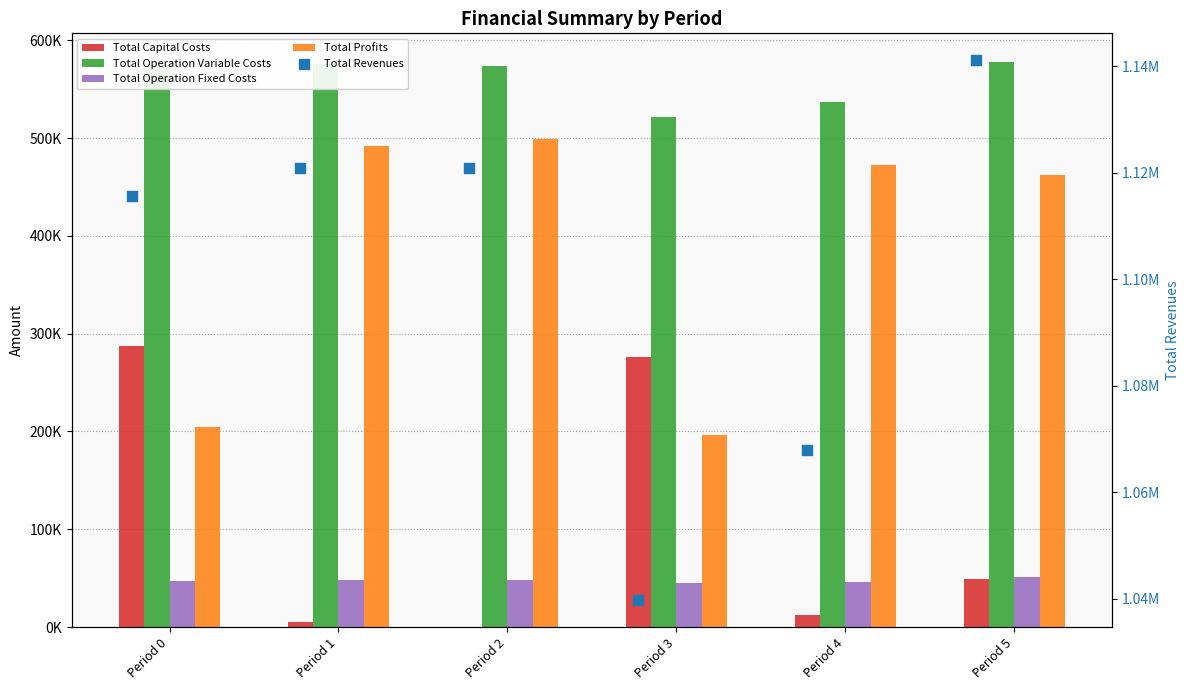

Which series reaches the maximum Y coordinate?

Total Revenues